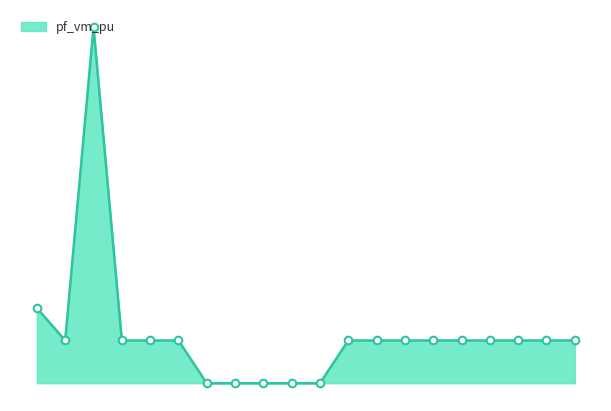

Is this an area chart (filled region under the line)?

Yes